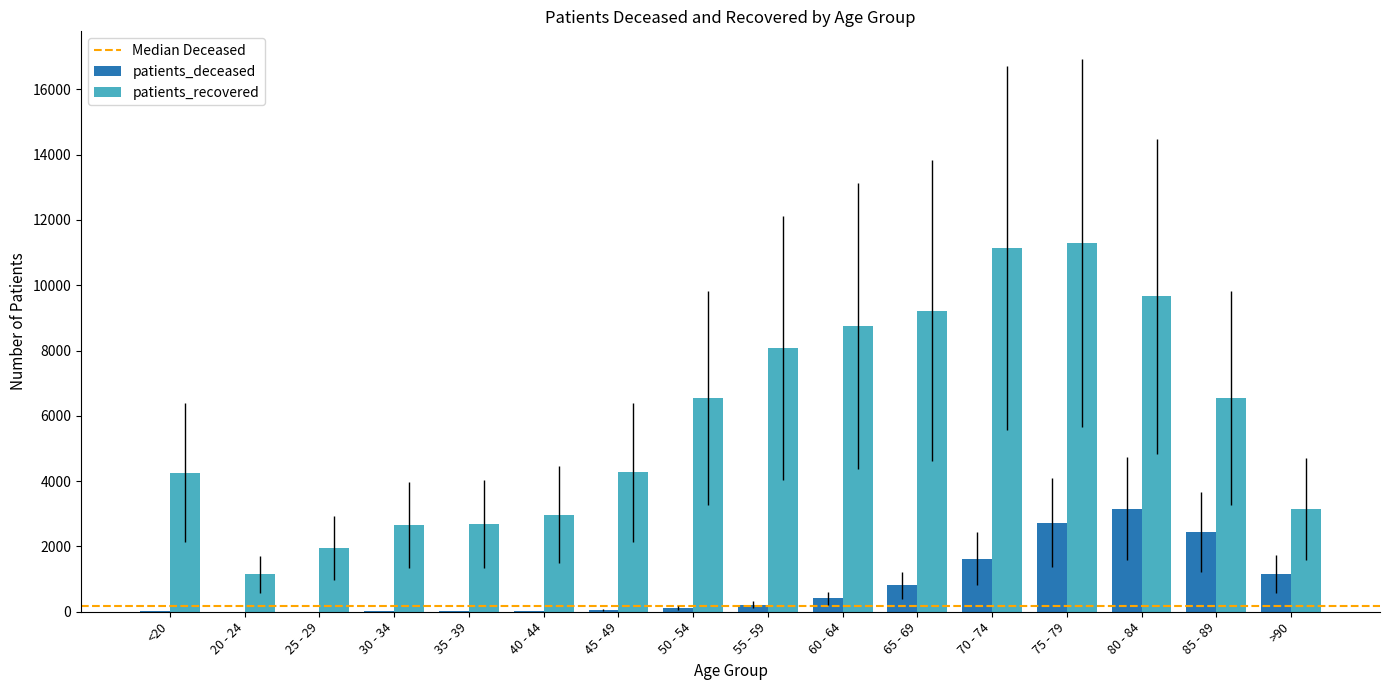

Which series has the widest spread of values?

patients_recovered